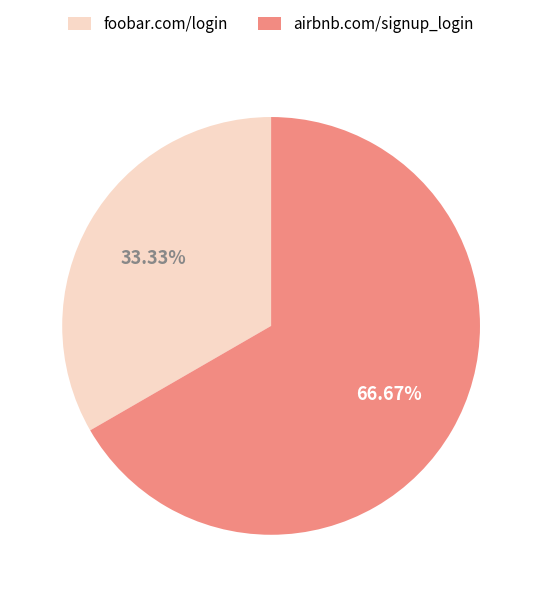

Approximately how many times larger is the value at foobar.com/login compared to airbnb.com/signup_login?

0.5